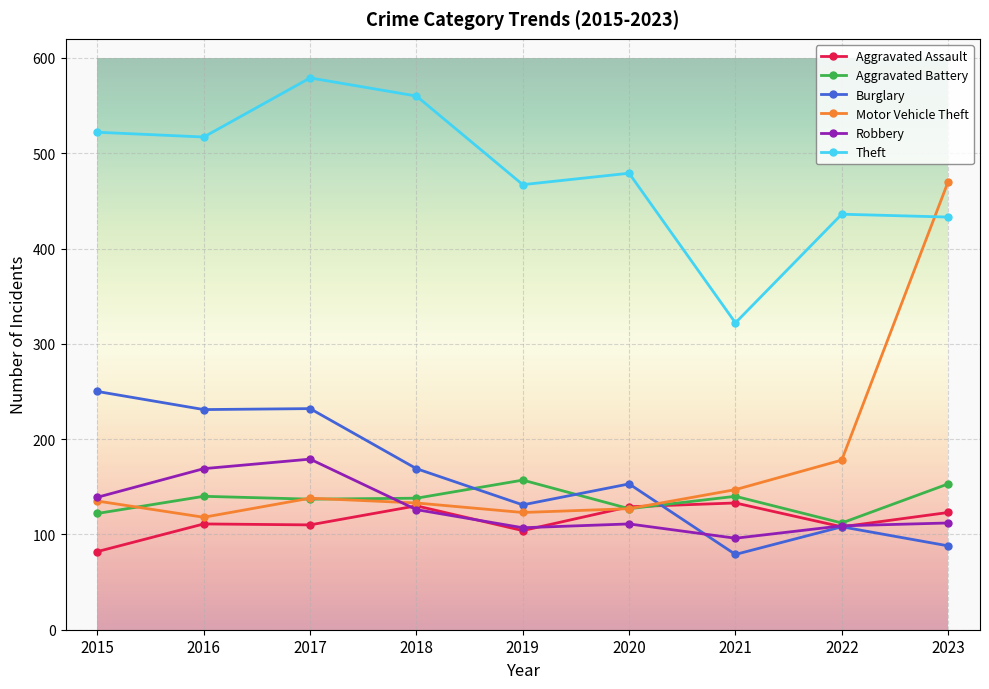

What is the spread (max minus min) of values at 2015?

440